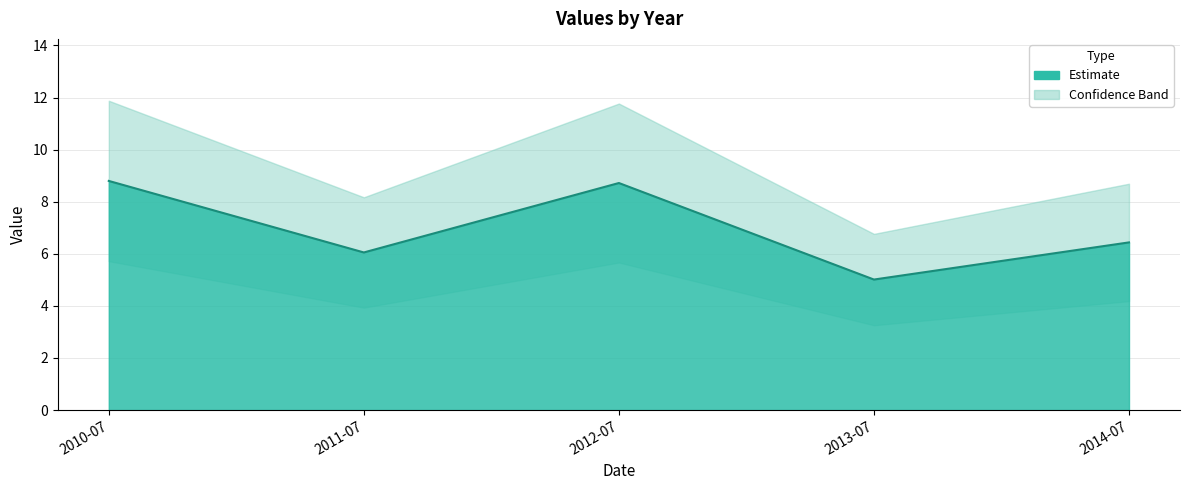

Which category has the lowest value across all series?

2013-07